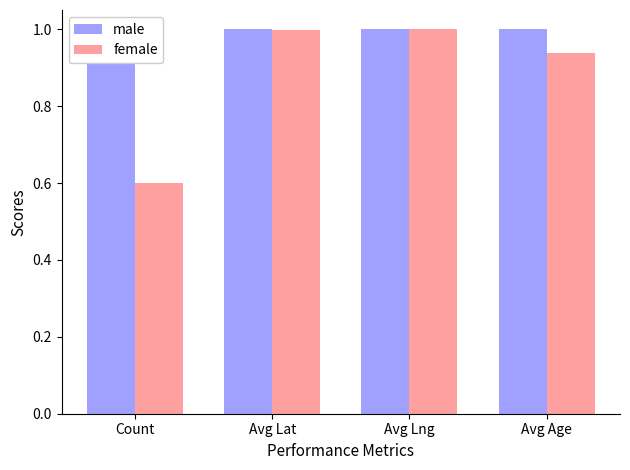

Between Count and Avg Age, which is larger?

Count